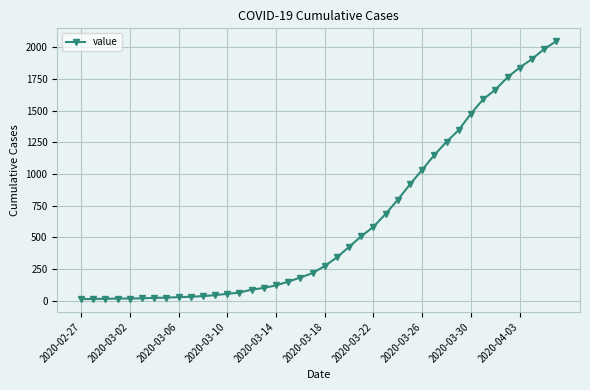

What is the difference between the maximum and minimum values?

2036